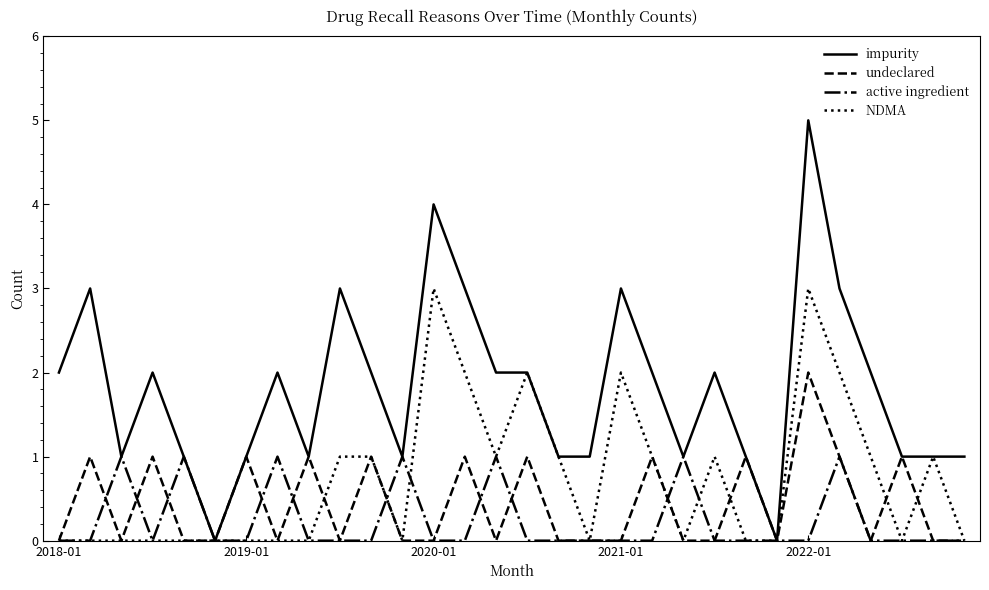

Rank the series by their maximum value, from lowest to highest.

active ingredient, undeclared, NDMA, impurity